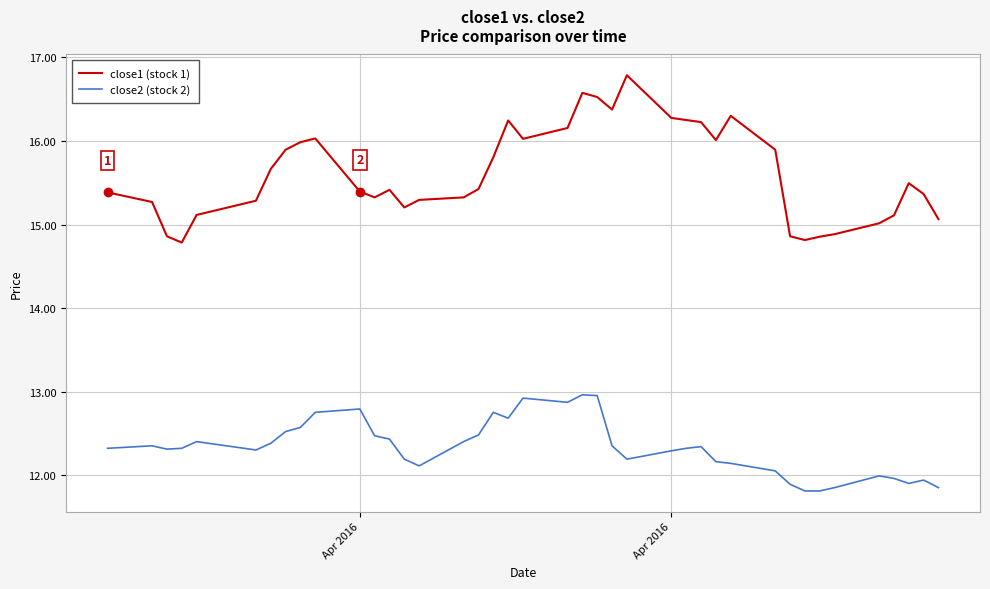

What is the minimum value for close1 (stock 1)?

14.8